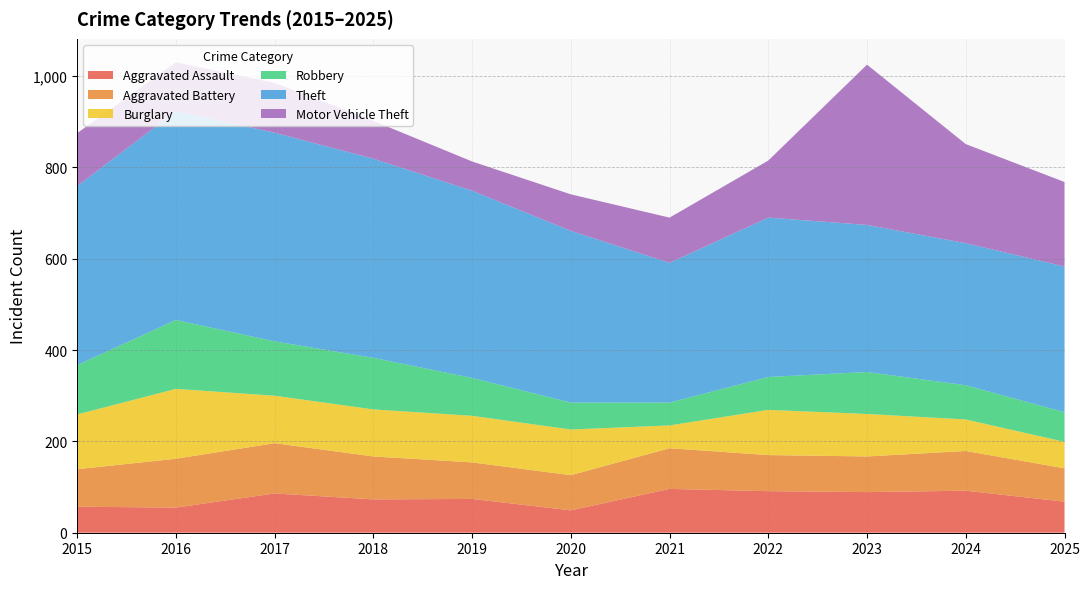

Reading left to right, transcribe all the data shown in this chart.

Aggravated Assault: 2015=57	2016=55	2017=86	2018=73	2019=74	2020=49	2021=96	2022=91	2023=89	2024=92	2025=68
Aggravated Battery: 2015=82	2016=107	2017=110	2018=94	2019=80	2020=77	2021=89	2022=79	2023=78	2024=87	2025=73
Burglary: 2015=120	2016=153	2017=104	2018=103	2019=102	2020=100	2021=50	2022=99	2023=93	2024=69	2025=58
Robbery: 2015=108	2016=151	2017=119	2018=113	2019=83	2020=59	2021=50	2022=72	2023=92	2024=75	2025=65
Theft: 2015=392	2016=457	2017=457	2018=436	2019=410	2020=376	2021=306	2022=349	2023=322	2024=311	2025=319
Motor Vehicle Theft: 2015=116	2016=107	2017=109	2018=83	2019=64	2020=80	2021=99	2022=125	2023=351	2024=217	2025=185